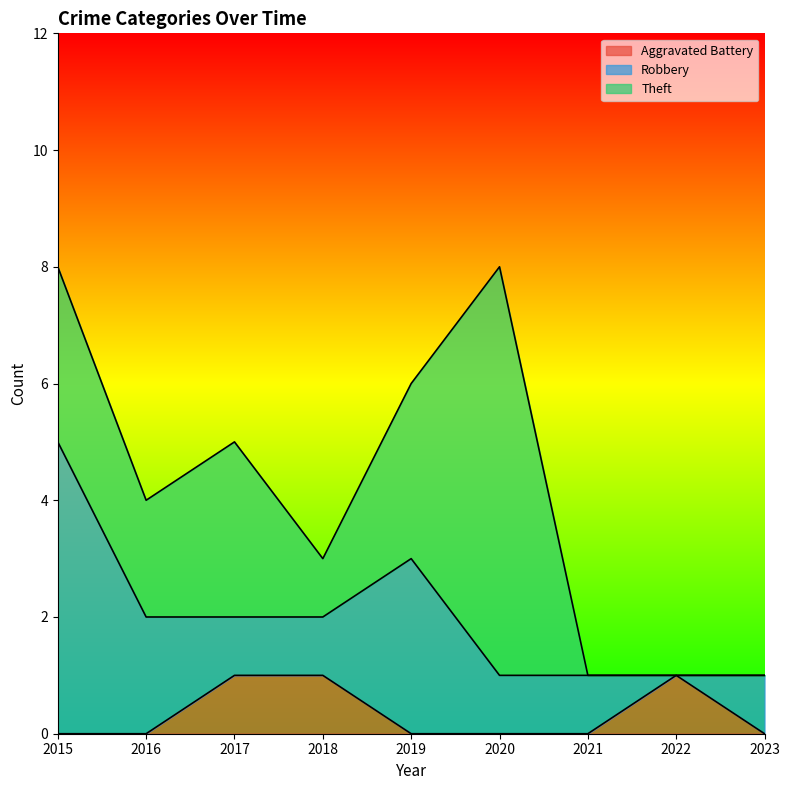

How many distinct data groups are displayed?

3